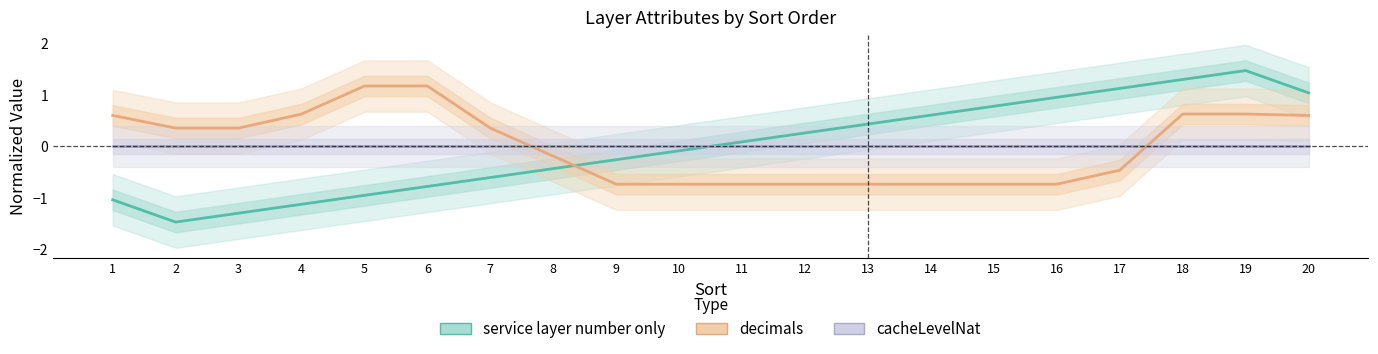

What is the value of the decimals point at the 8th from the left?

-0.2